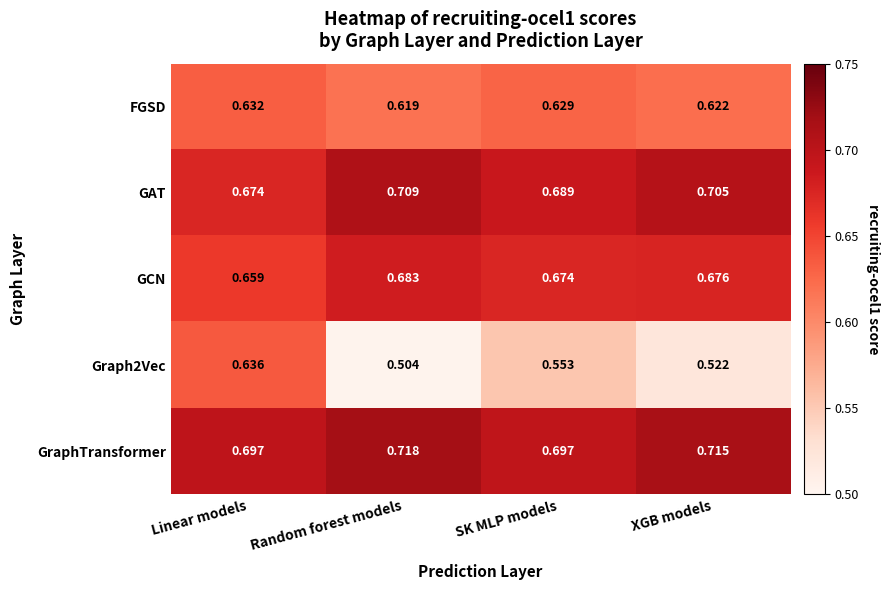

Which series has the largest total across all categories?

GraphTransformer